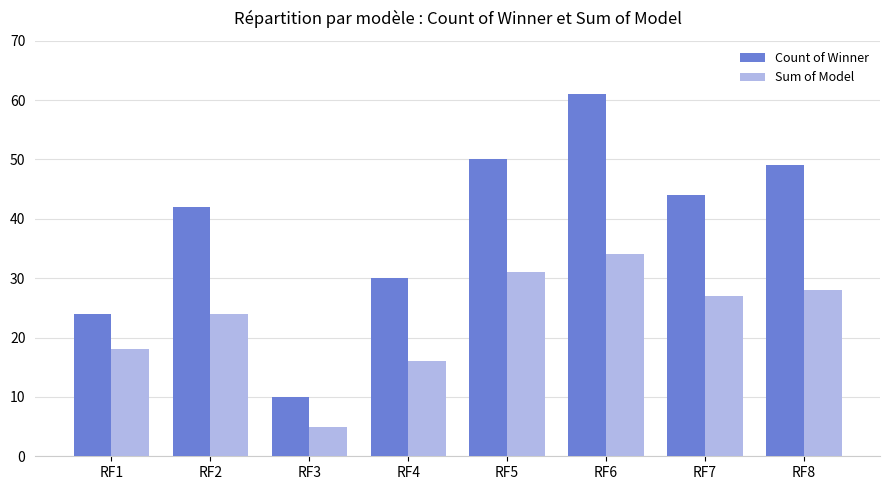

What is the total value across all series at RF4?

46